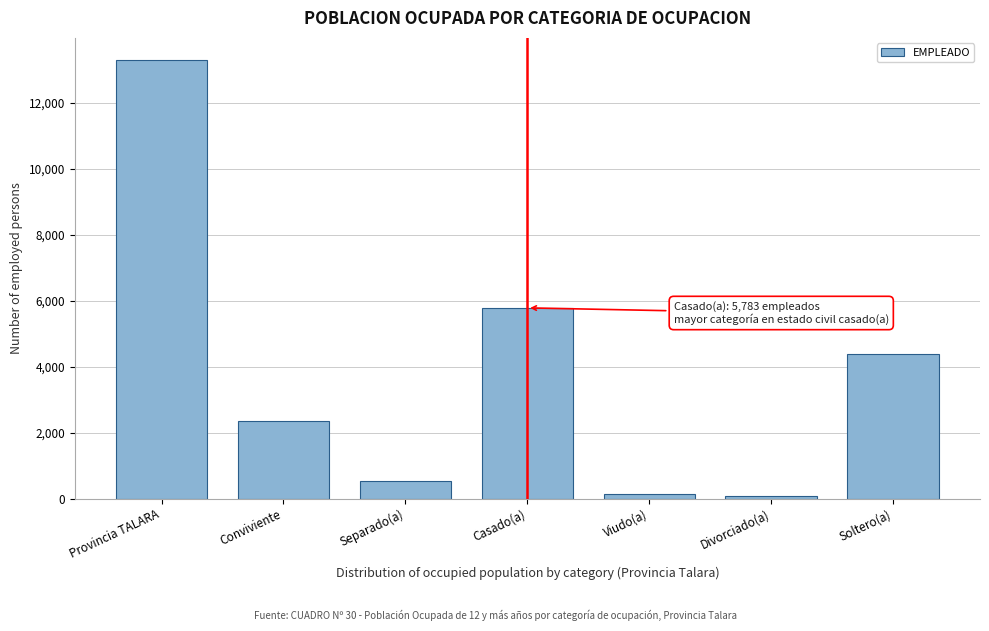

Which label corresponds to the largest value in the chart?

Provincia TALARA